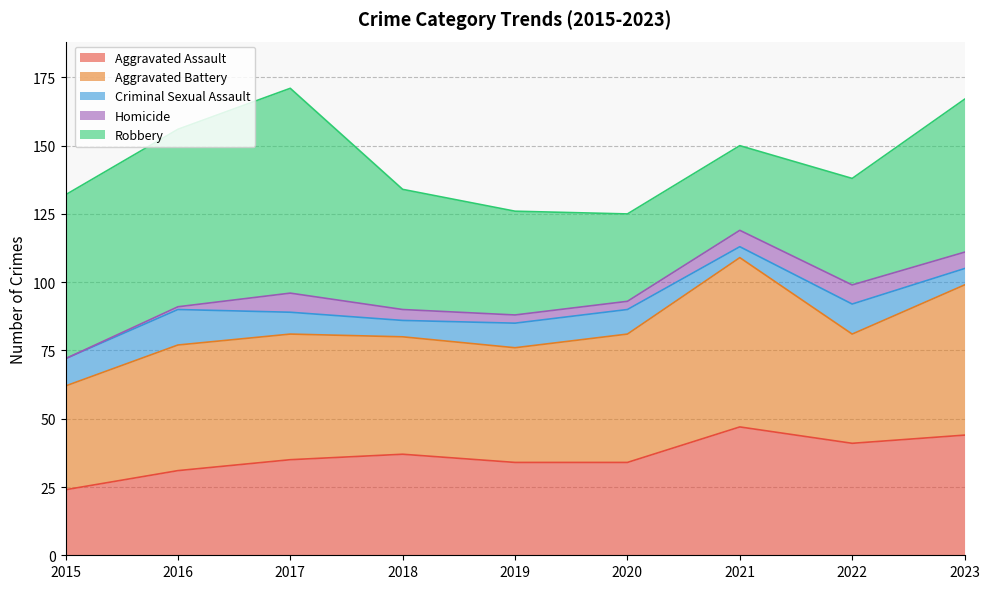

Reading right to left, what are all the values shown in this chart?

Aggravated Assault: 44	41	47	34	34	37	35	31	24
Aggravated Battery: 55	40	62	47	42	43	46	46	38
Criminal Sexual Assault: 6	11	4	9	9	6	8	13	10
Homicide: 6	7	6	3	3	4	7	1	0
Robbery: 56	39	31	32	38	44	75	65	60